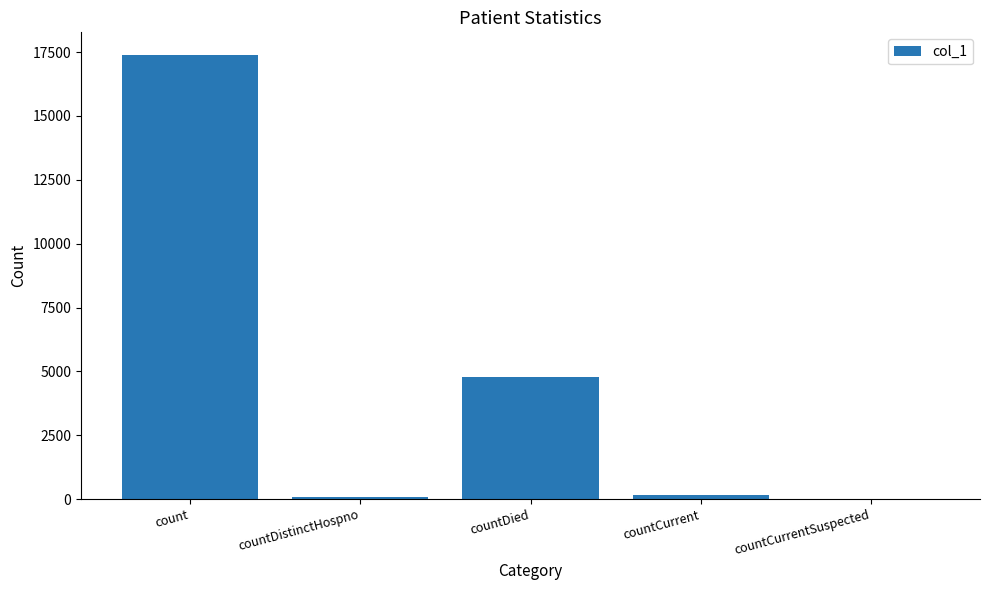

What is the difference between the values at count and countCurrent?

17230